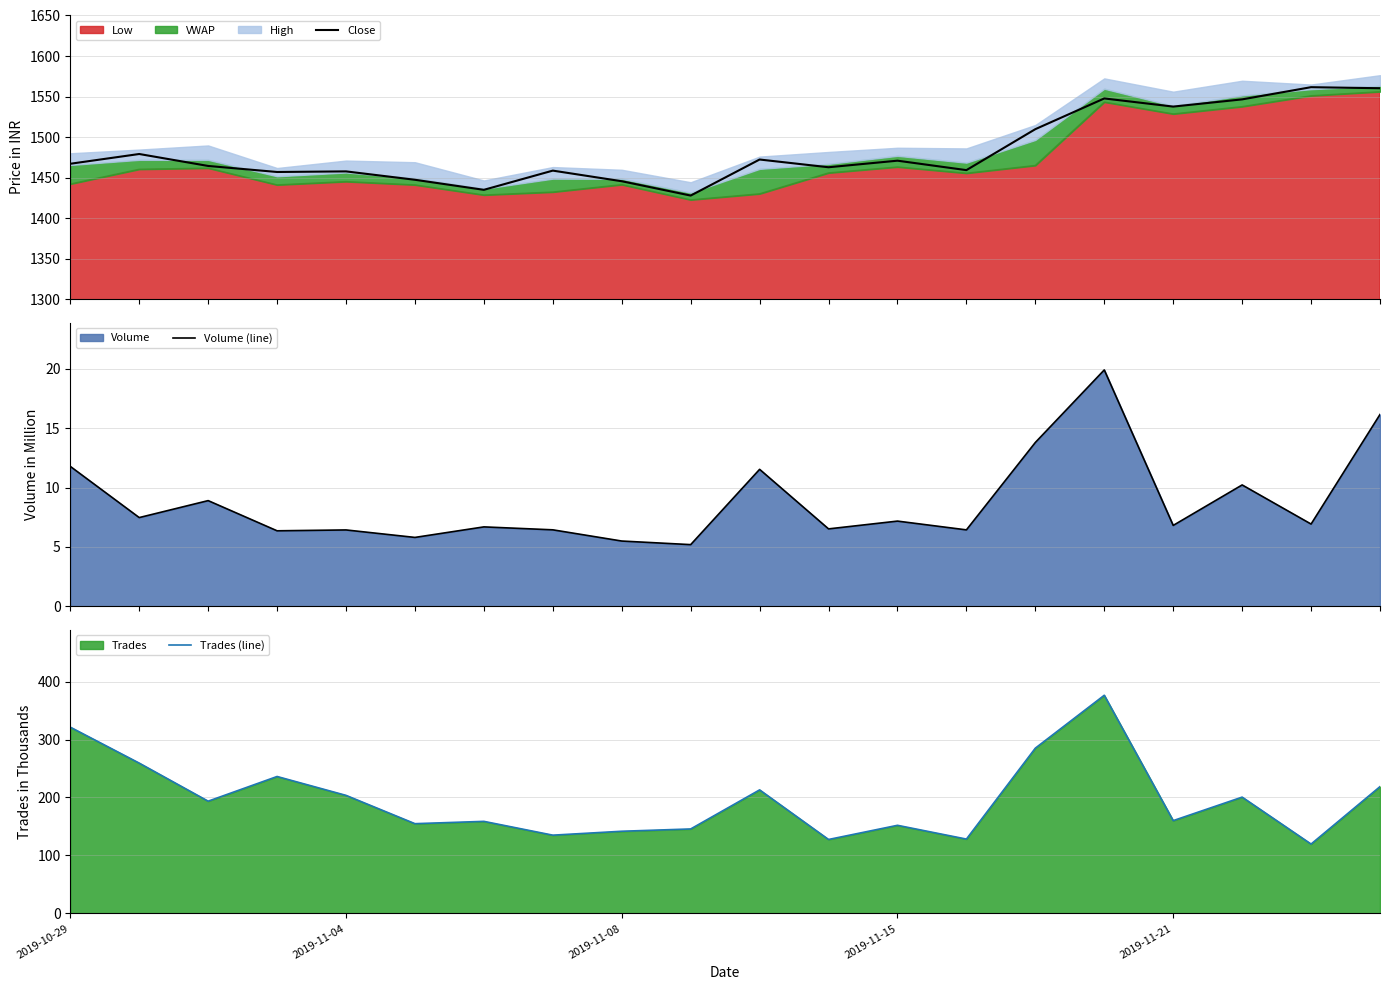

Which series has the largest range (max minus min)?

Trades (line)